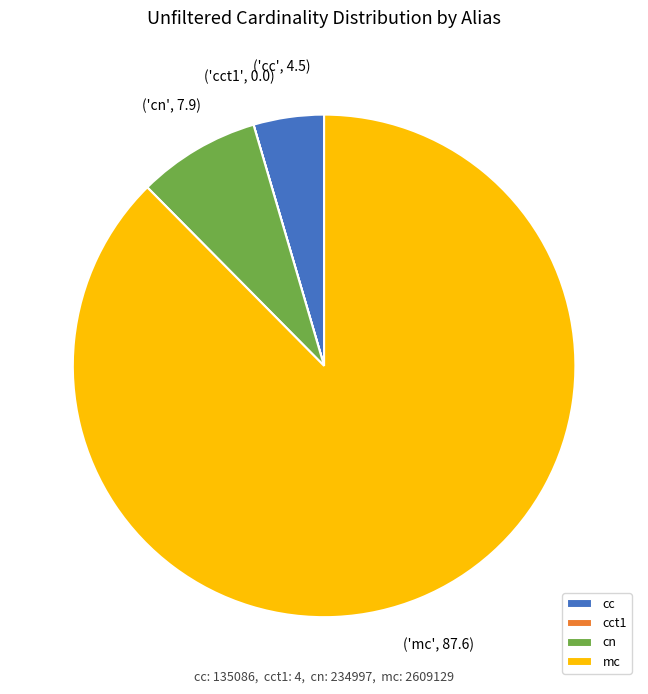

Is the sum of cc and cn greater than half?

No